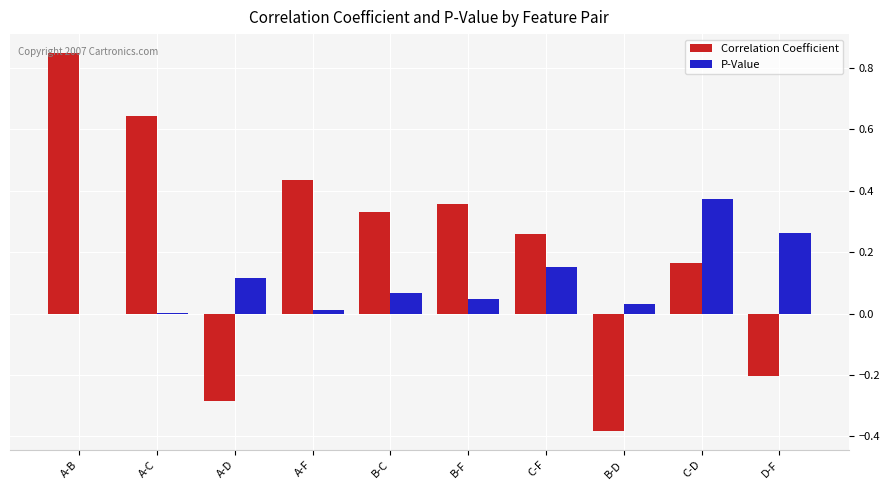

Which series has the widest spread of values?

Correlation Coefficient